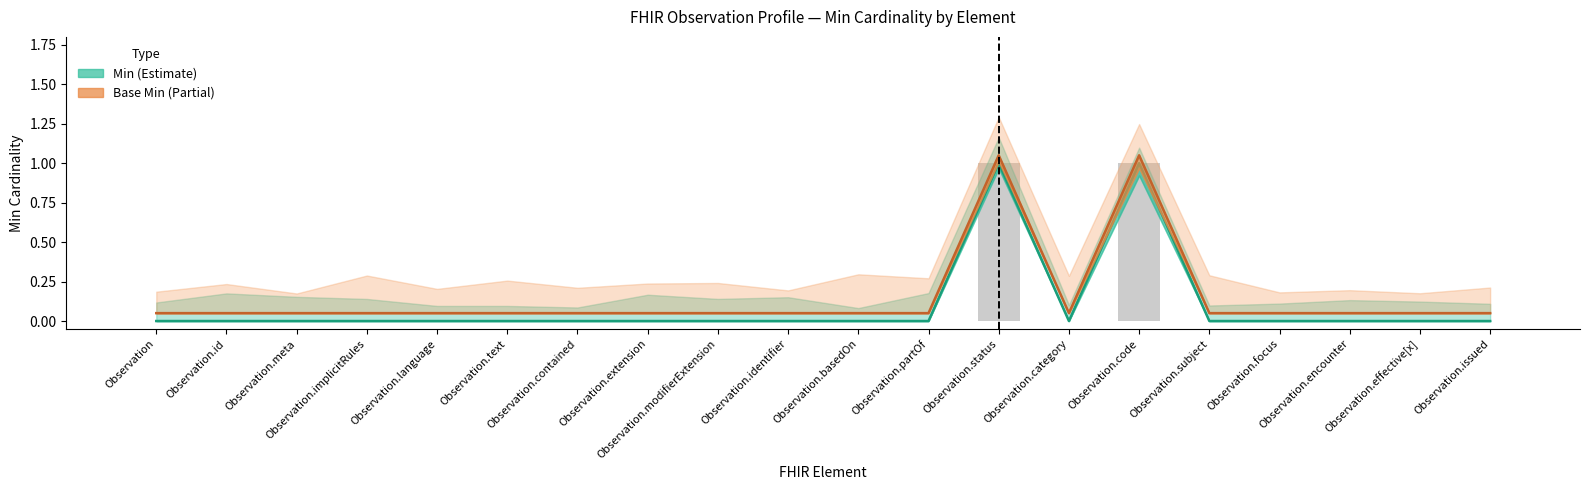

What is the sum of the Base Min values at Observation.contained and Observation.modifierExtension?

0.1